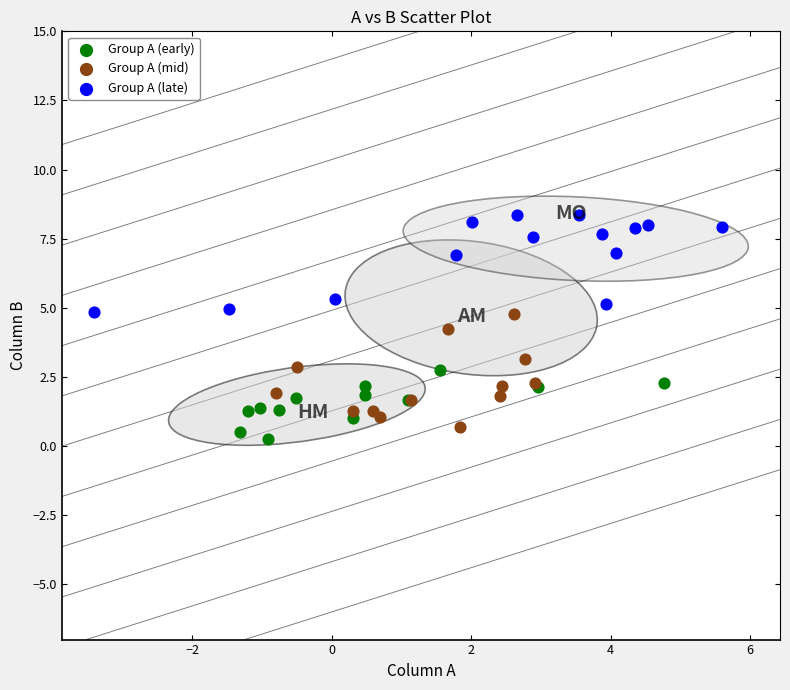

Which series reaches the maximum Y coordinate?

Group A (late)